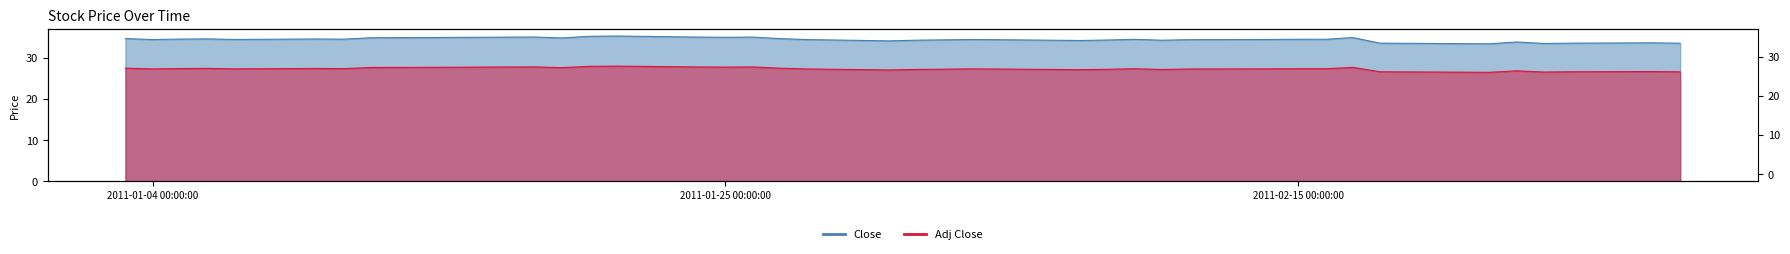

True or false: Close and Adj Close cross at least once.

False